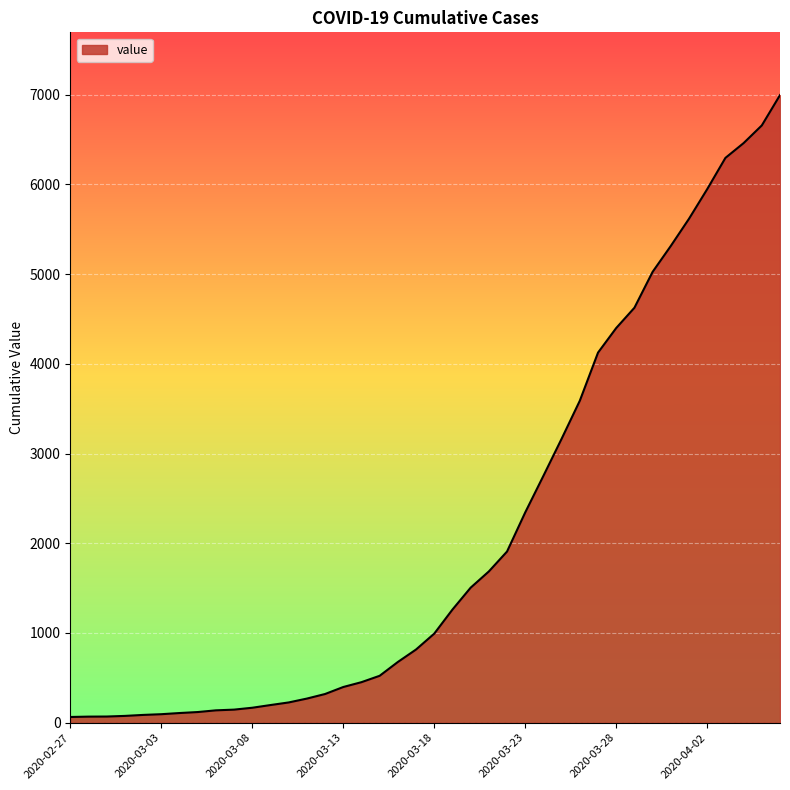

What is the greatest value displayed?

6995